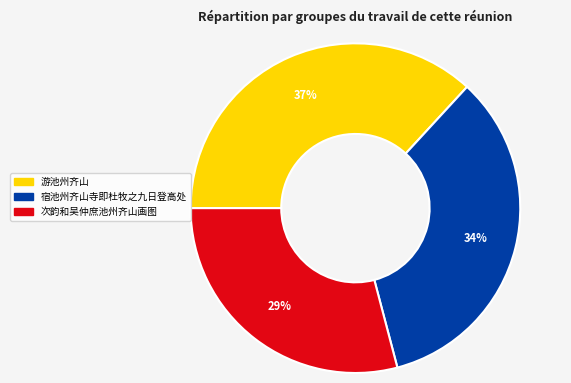

Is it true that 次韵和吴仲庶池州齐山画图 is 29% of the pie?

True